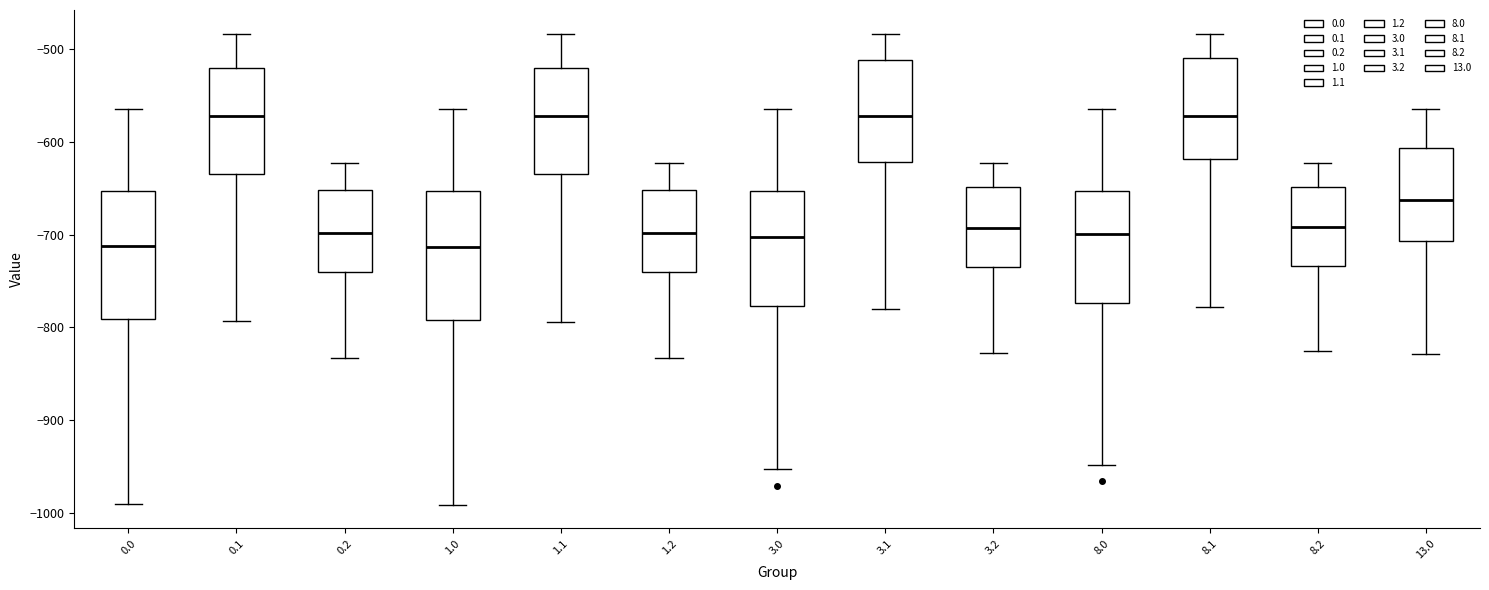

Reading left to right, transcribe this box plot: for each box, give where its median line is, the range the box spans, and where its two whiskers end, as read against the y-axis. The values are not printed on the chart, so give them approximately, as read against the axis.

0.0: median -710, box -790 to -650, whiskers -990 to -560
0.1: median -570, box -630 to -520, whiskers -790 to -480
0.2: median -700, box -740 to -650, whiskers -830 to -620
1.0: median -710, box -790 to -650, whiskers -990 to -560
1.1: median -570, box -630 to -520, whiskers -790 to -480
1.2: median -700, box -740 to -650, whiskers -830 to -620
3.0: median -700, box -780 to -650, whiskers -950 to -560
3.1: median -570, box -620 to -510, whiskers -780 to -480
3.2: median -690, box -730 to -650, whiskers -830 to -620
8.0: median -700, box -770 to -650, whiskers -950 to -560
8.1: median -570, box -620 to -510, whiskers -780 to -480
8.2: median -690, box -730 to -650, whiskers -830 to -620
13.0: median -660, box -710 to -610, whiskers -830 to -560